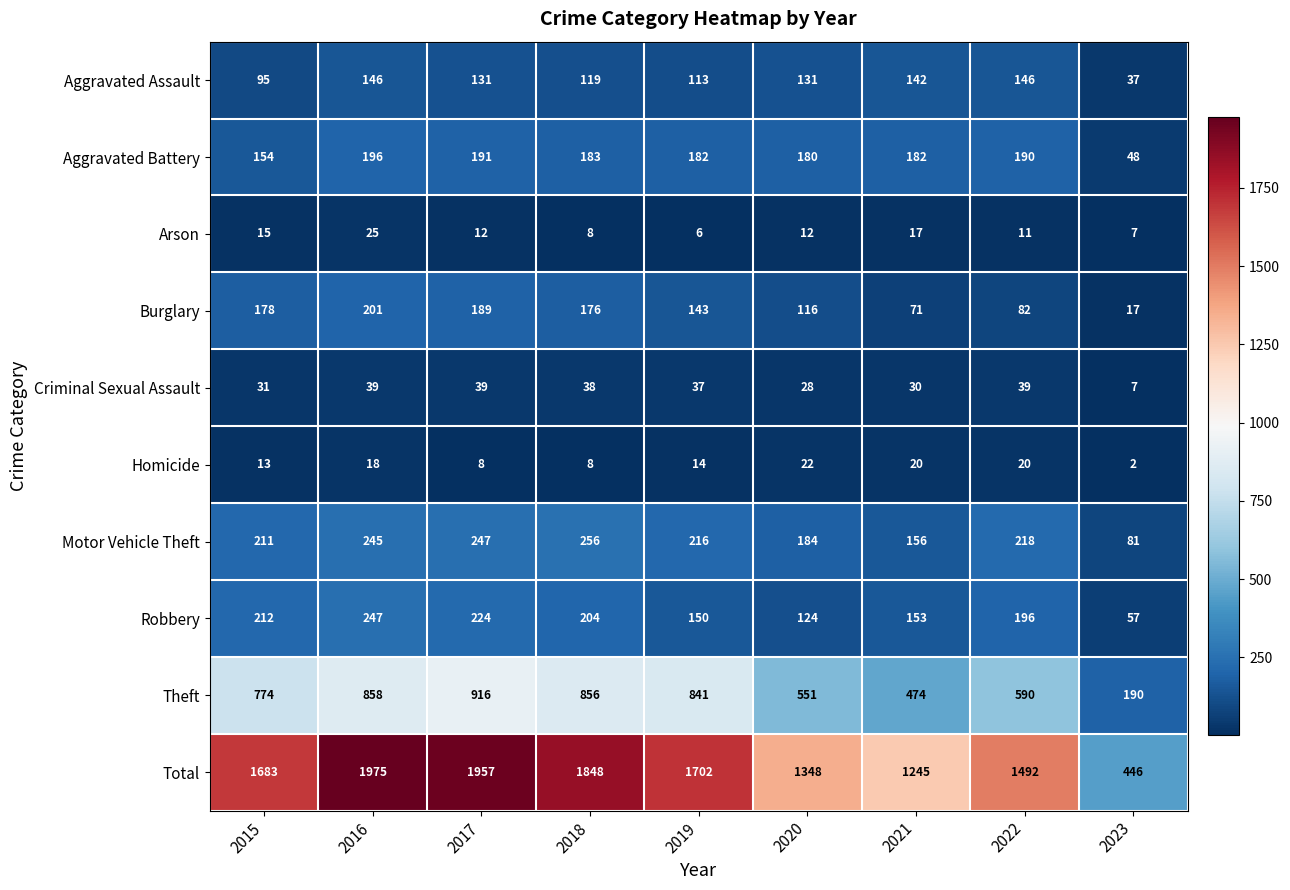

How many series are shown in this chart?

10